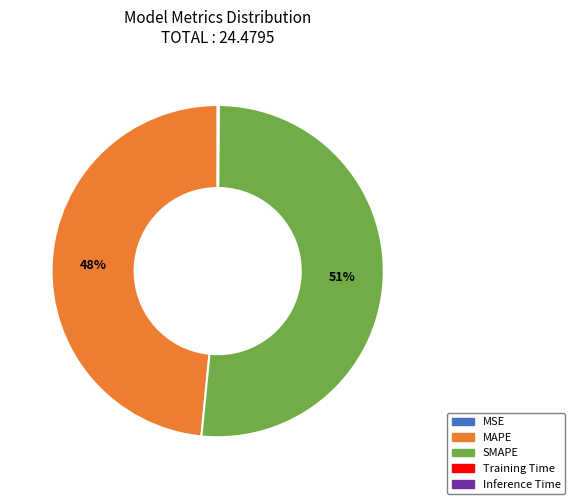

What is the ratio of the value at MAPE to the value at SMAPE?

0.9